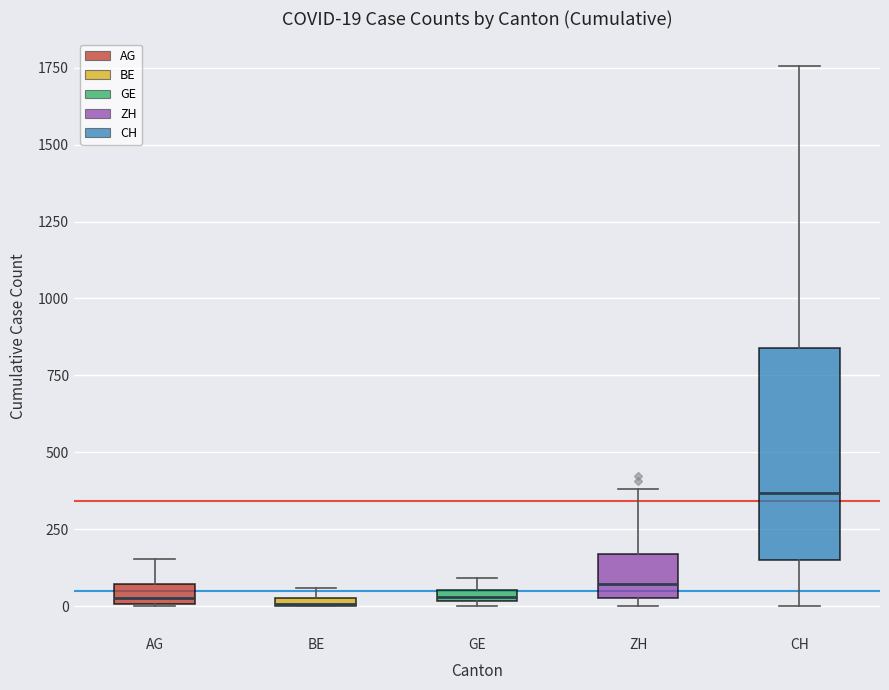

Which box is the tallest, from its lower edge to its upper edge?

CH